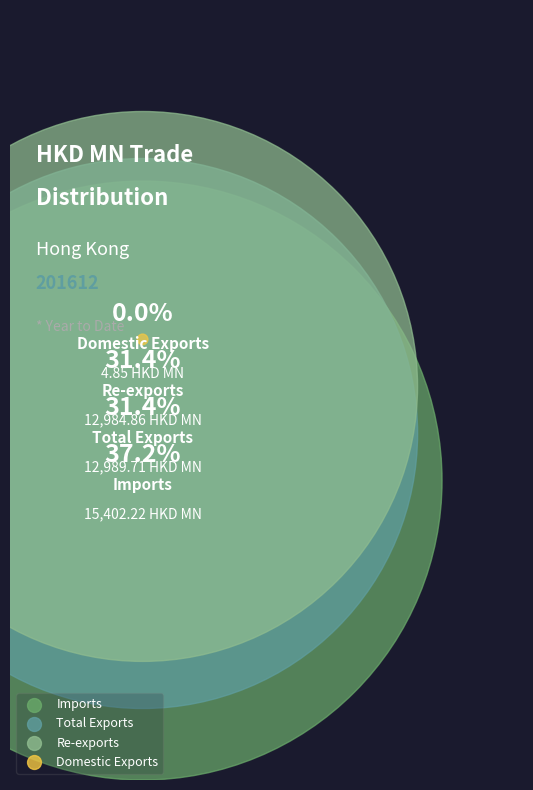

To the nearest percent, what is the combined percentage of Imports and Re-exports?

69%